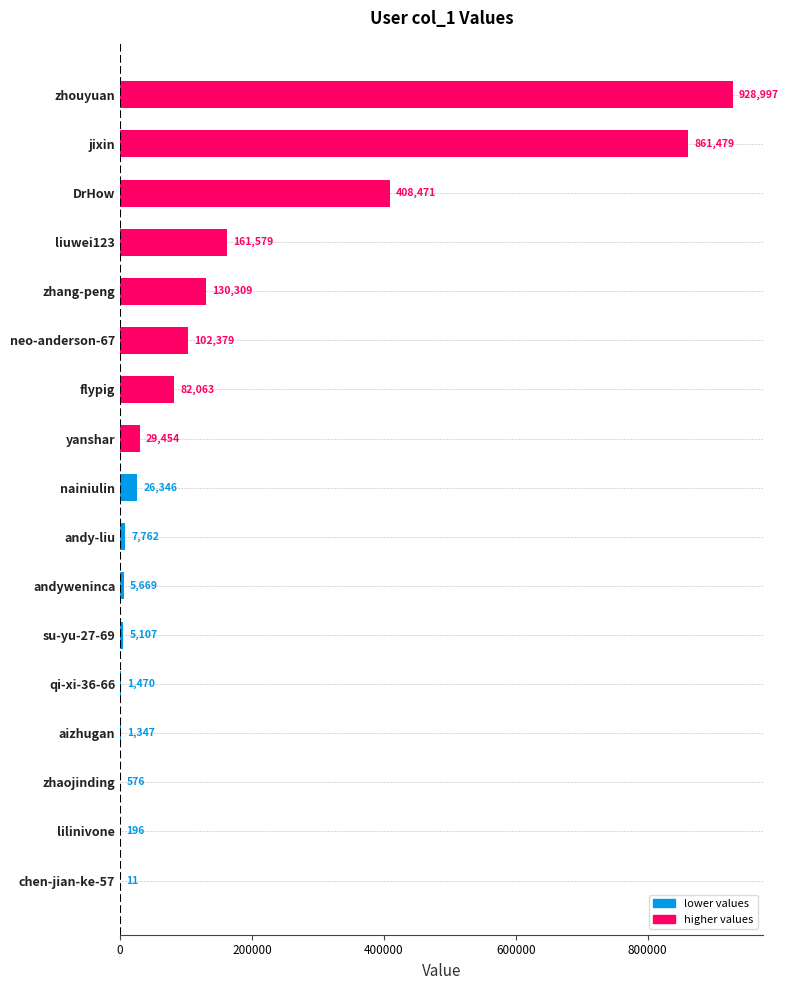

True or false: the data shows 5669 at andyweninca.

True